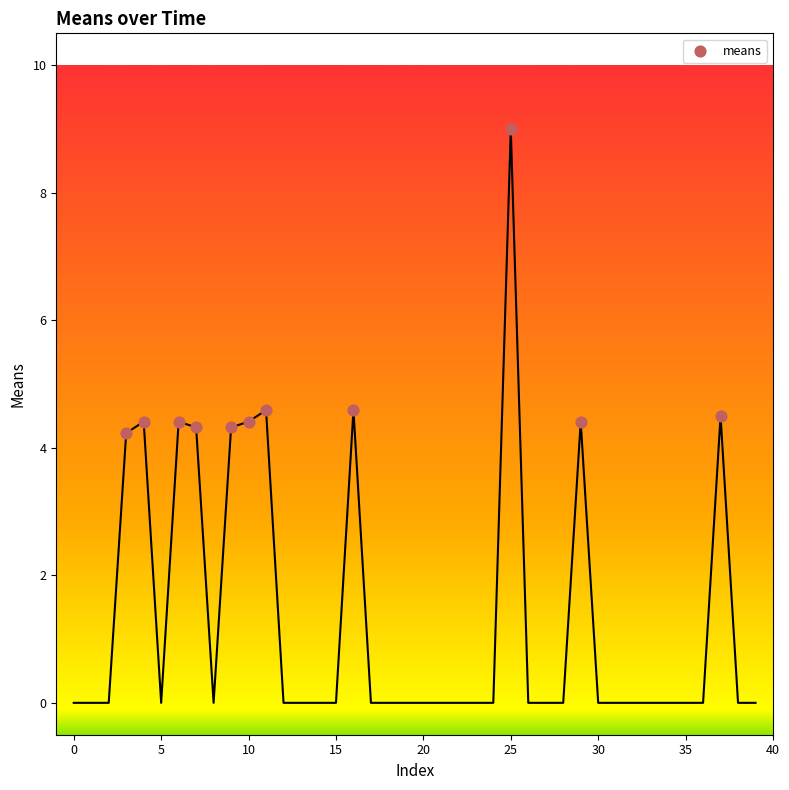

What is the average Y value?

4.8